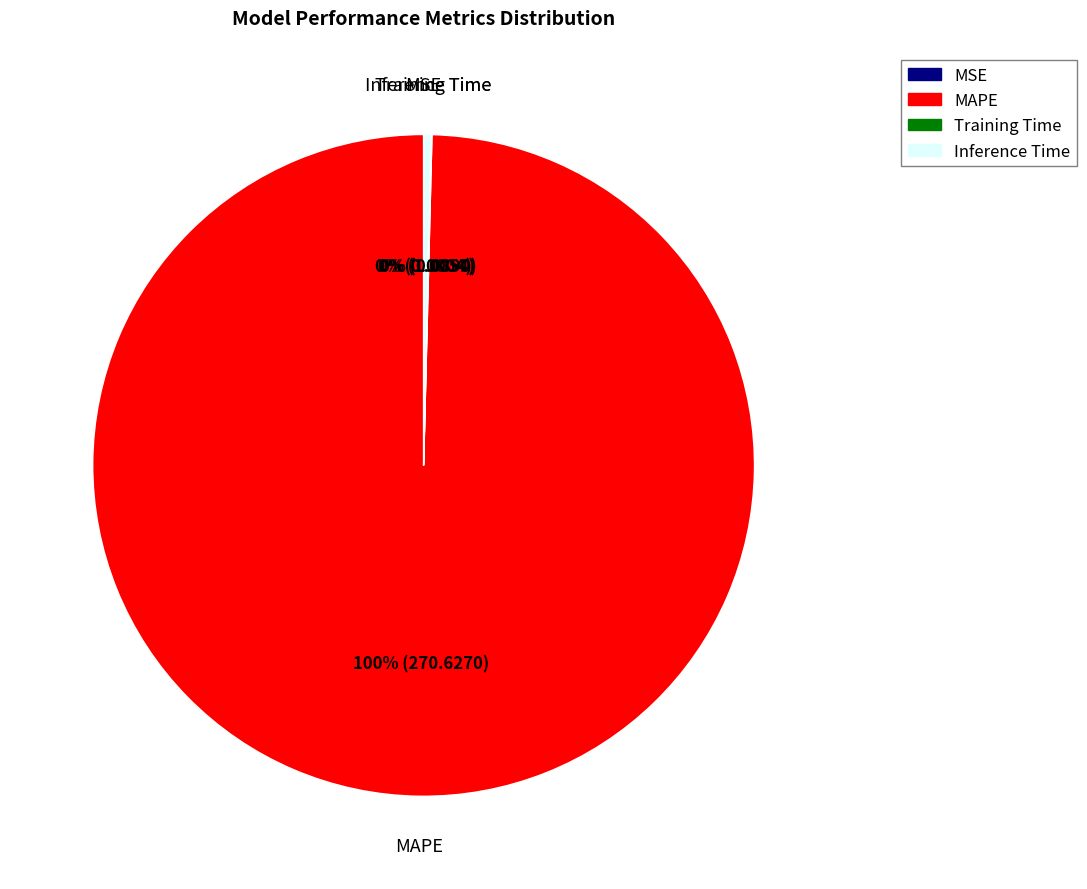

What is the largest slice in the pie chart?

MAPE